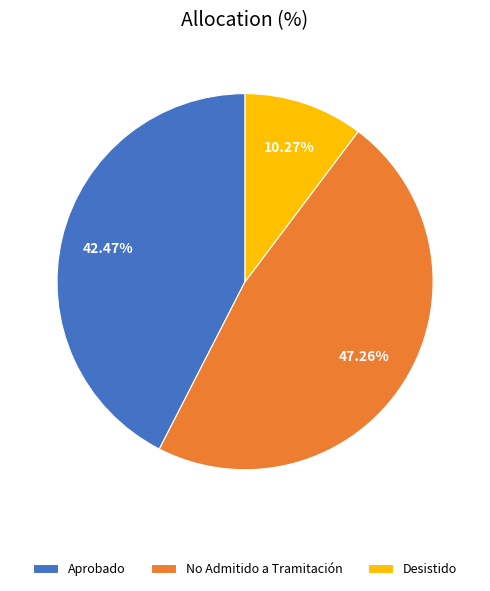

What is the smallest slice in the pie chart?

Desistido